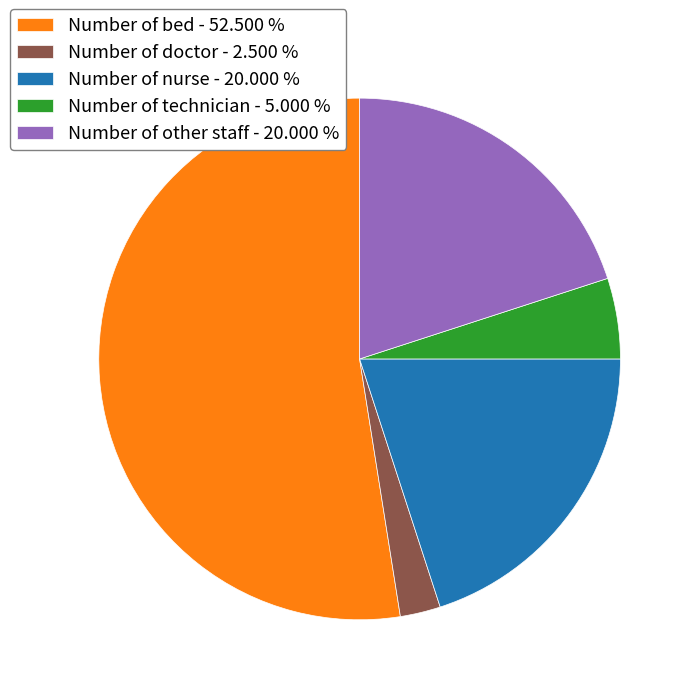

How many segments does this pie chart have?

5